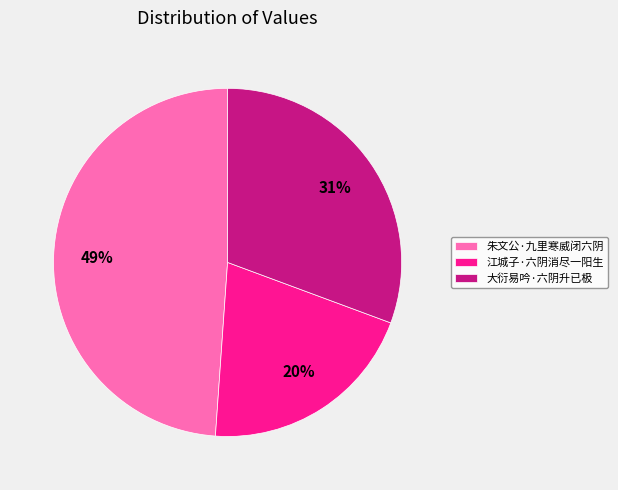

To the nearest percent, what portion does 江城子·六阴消尽一阳生 represent?

20%